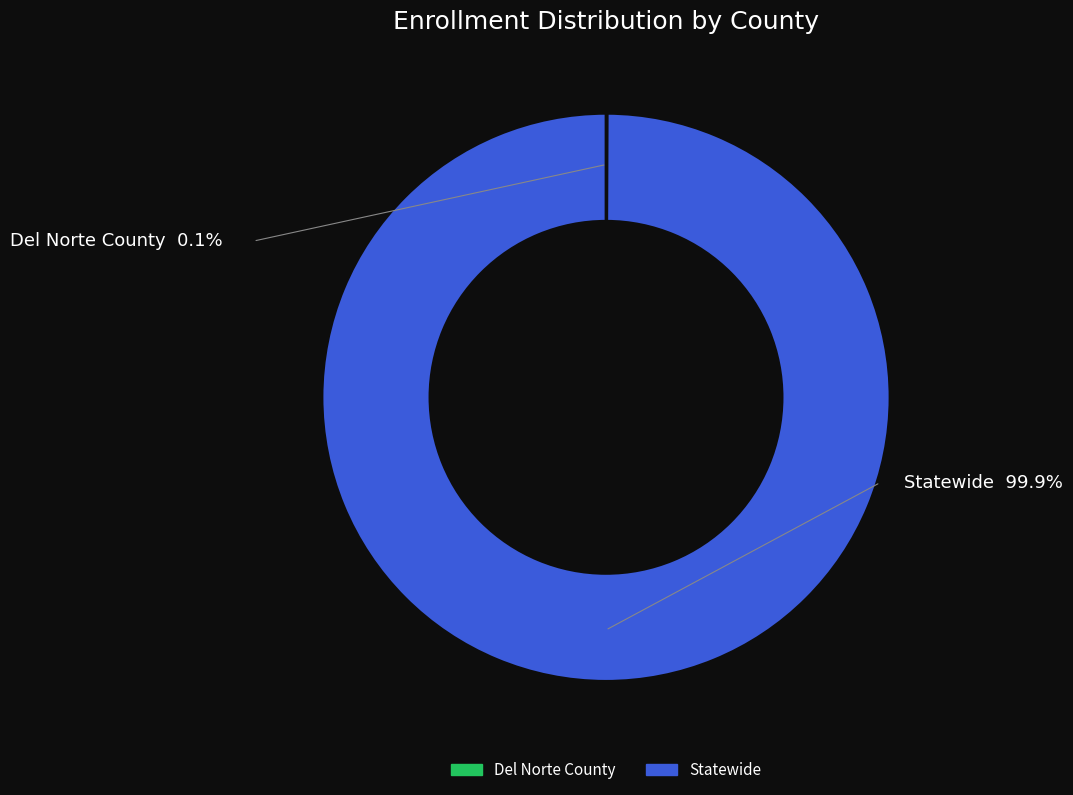

How much of the chart is everything except Statewide?

0.1%